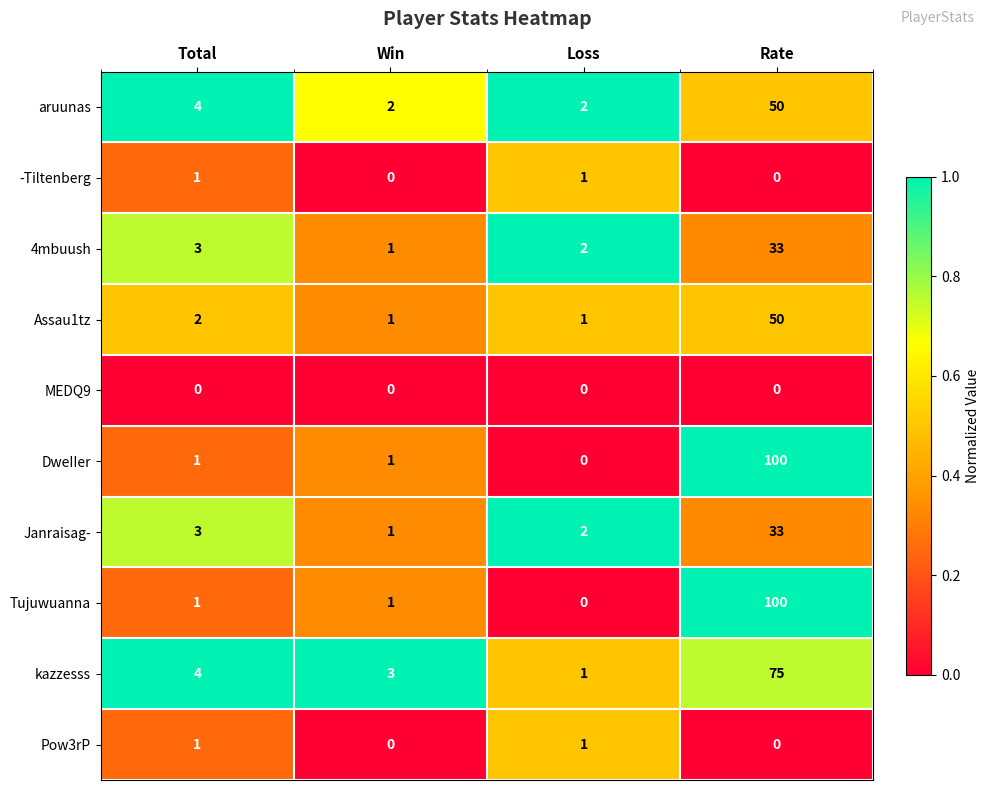

How many categories are shown in the chart?

4